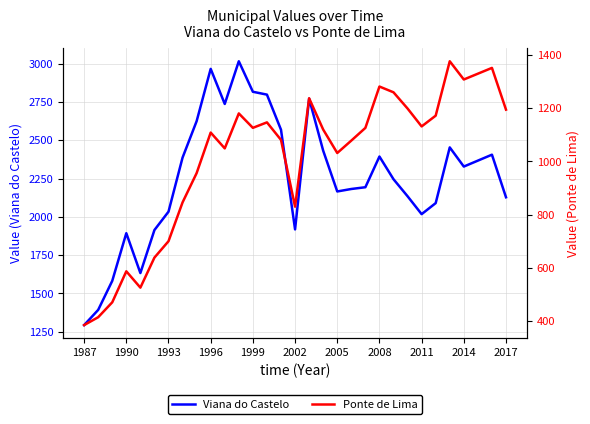

Reading left to right, transcribe all the data shown in this chart.

Viana do Castelo: 1292.2	1391.6	1581.1	1892.7	1632.2	1913.3	2033.2	2386.6	2624.4	2966.3	2737.0	3016.0	2816.7	2798.0	2568.7	1917.4	2771.5	2431.7	2165.3	2181.5	2193.0	2393.5	2245.3	2134.0	2017.1	2089.2	2453.2	2328.0	2366.8	2405.6	2127.4
Ponte de Lima: 385.1	414.7	470.7	587.1	525.8	638.6	700.1	845.9	955.8	1108.1	1048.7	1180.0	1125.9	1146.4	1080.6	829.8	1236.9	1119.4	1031.4	1078.0	1125.6	1281.0	1259.3	1198.4	1131.2	1171.6	1375.9	1307.4	1329.2	1351.0	1194.2